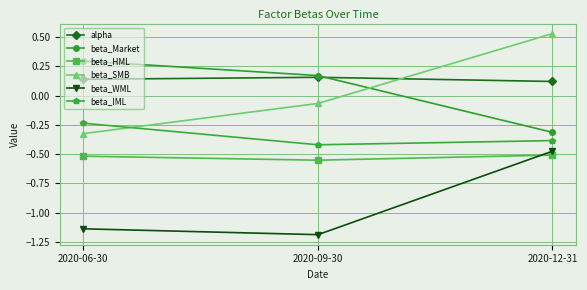

What is the label of the 2nd point from the right?

2020-09-30